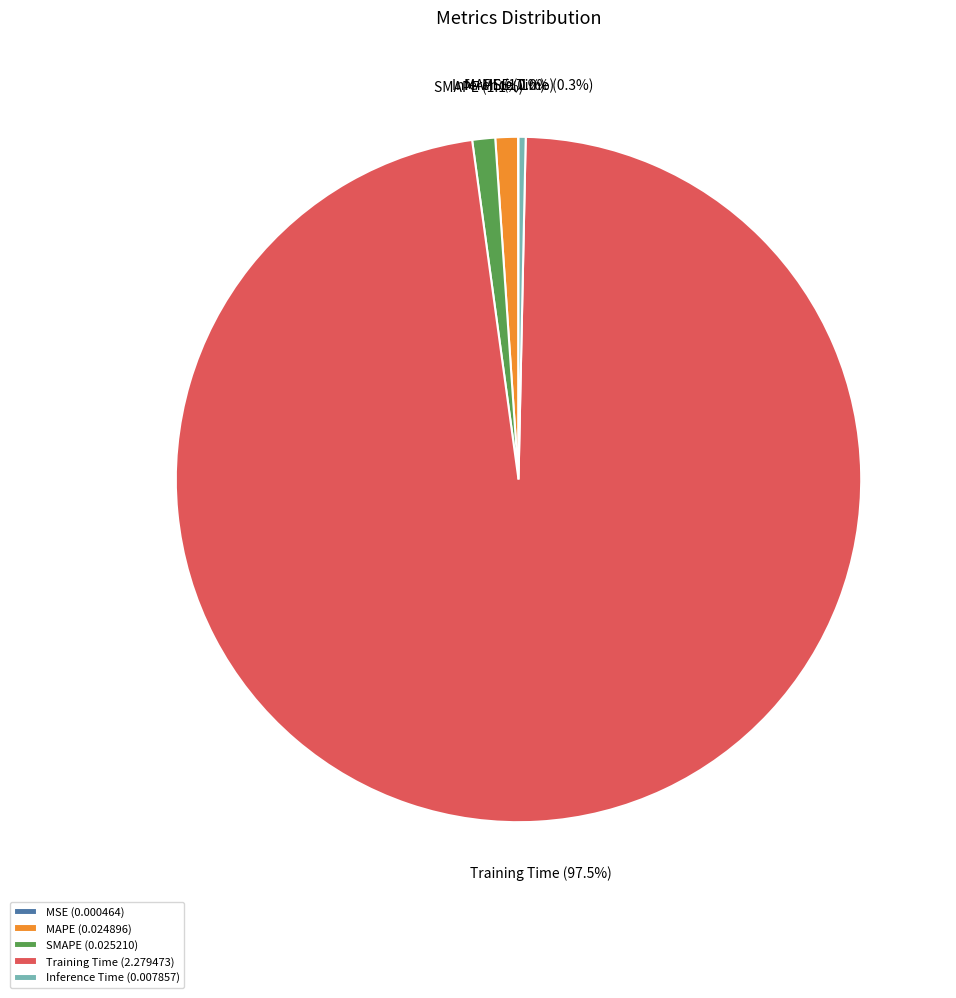

Between Training Time and Inference Time, which is larger?

Training Time